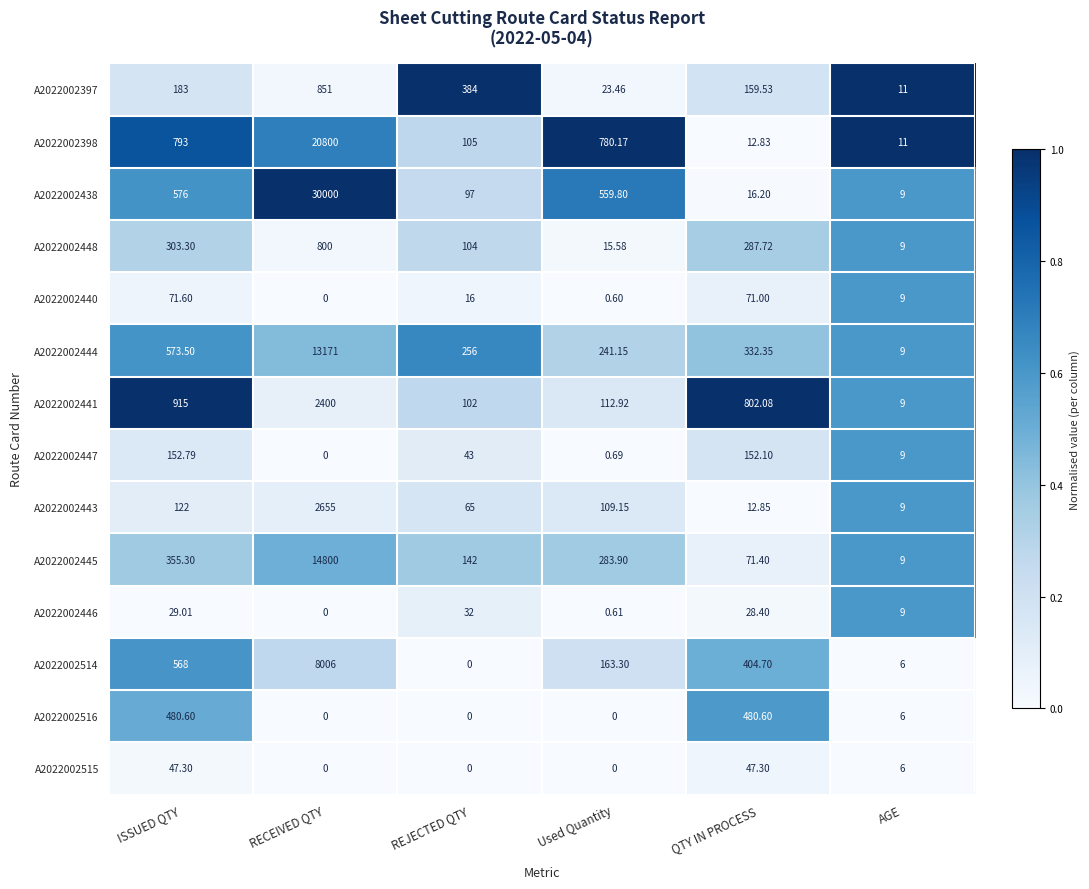

Which series has the largest total across all categories?

A2022002438